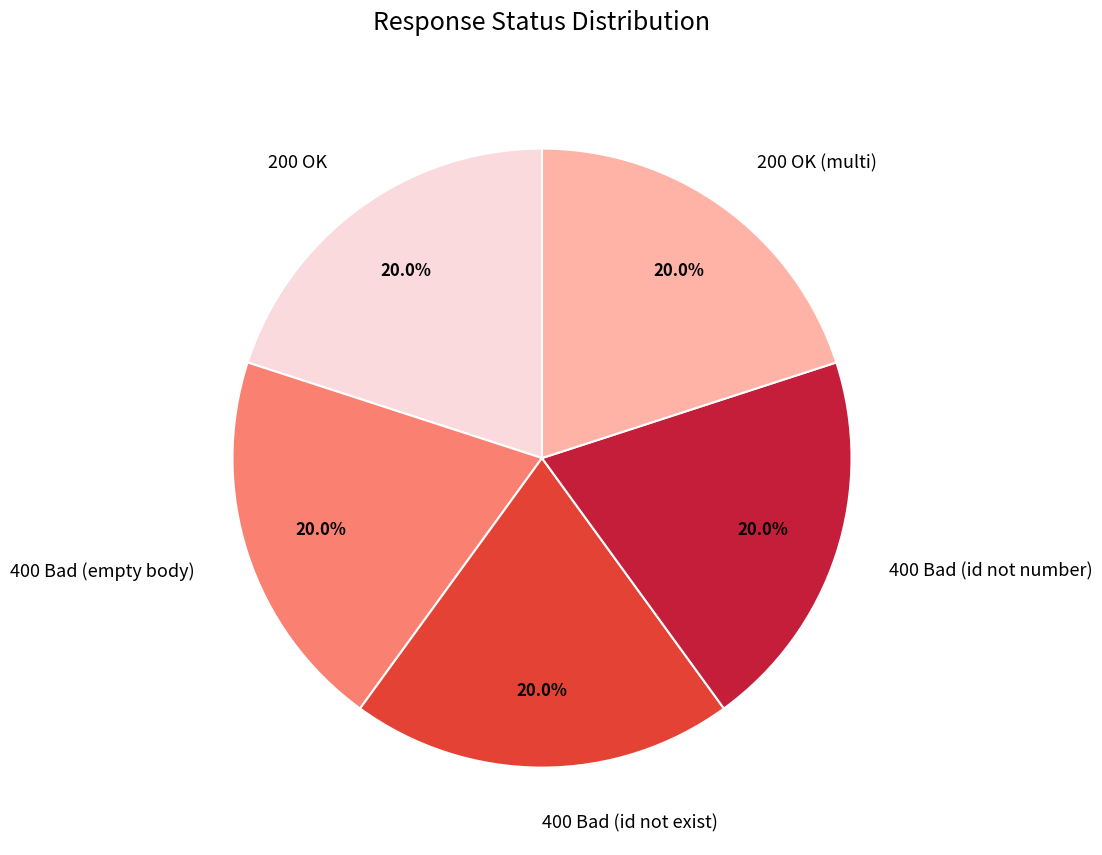

Approximately how many times larger is the value at 400 Bad (id not exist) compared to 200 OK (multi)?

1.0